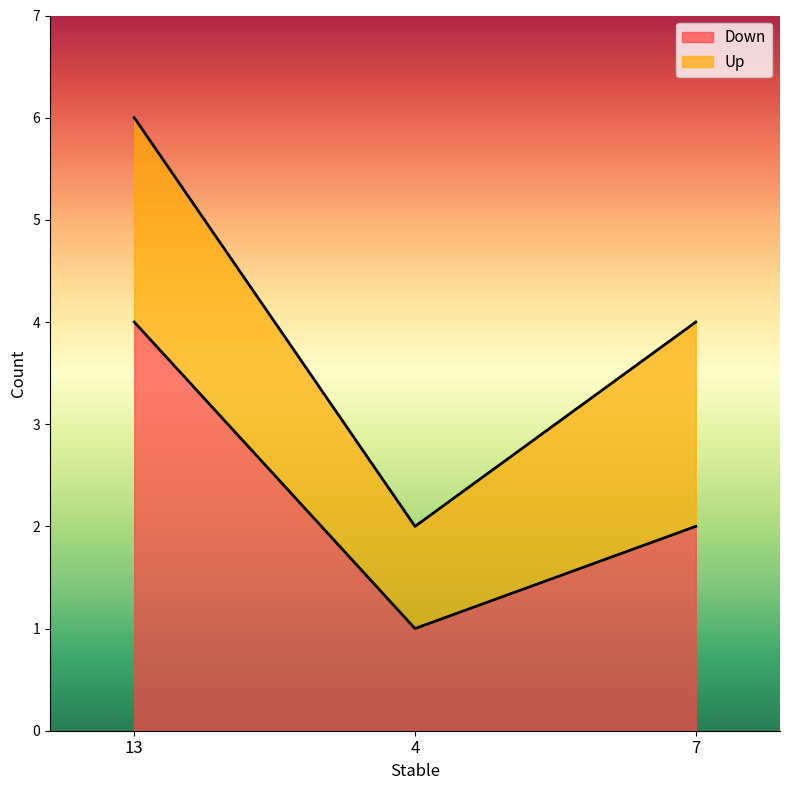

Count the values in the range 1 to 4.

3